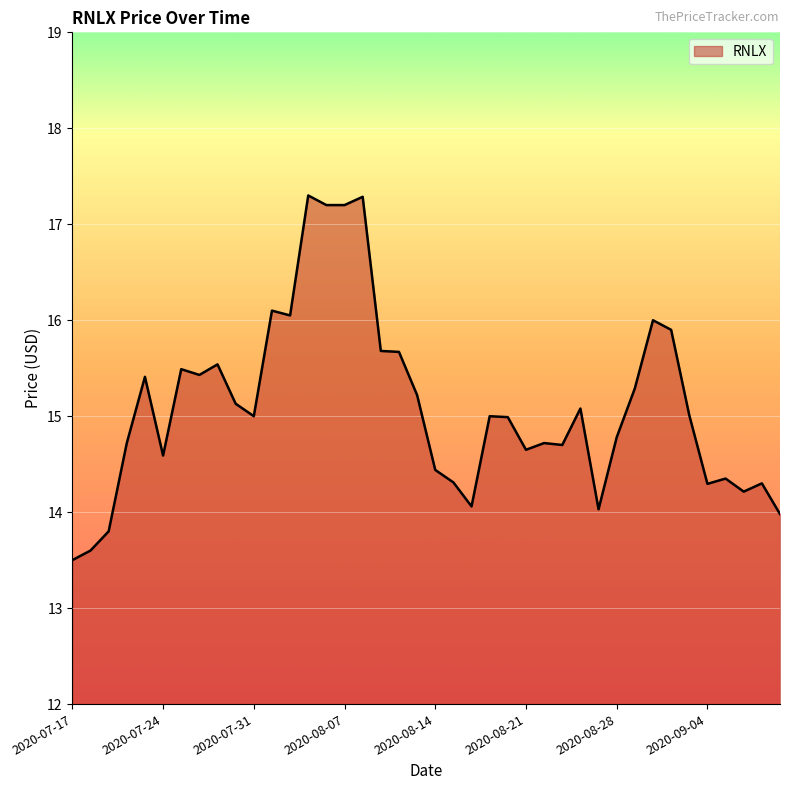

What is the smallest value displayed?

13.5